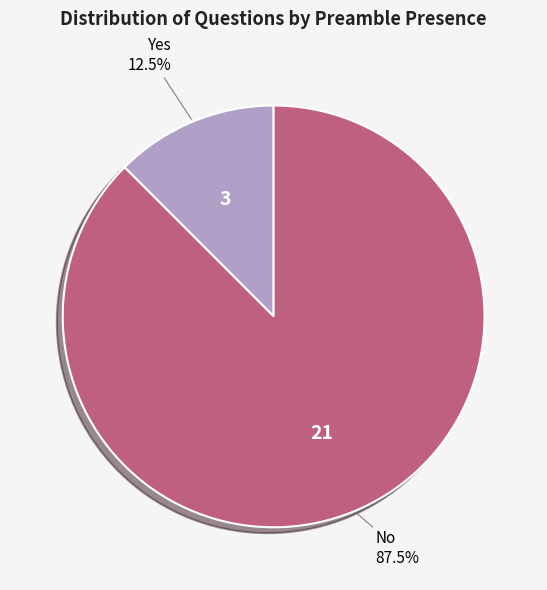

How many slices are in this pie chart?

2